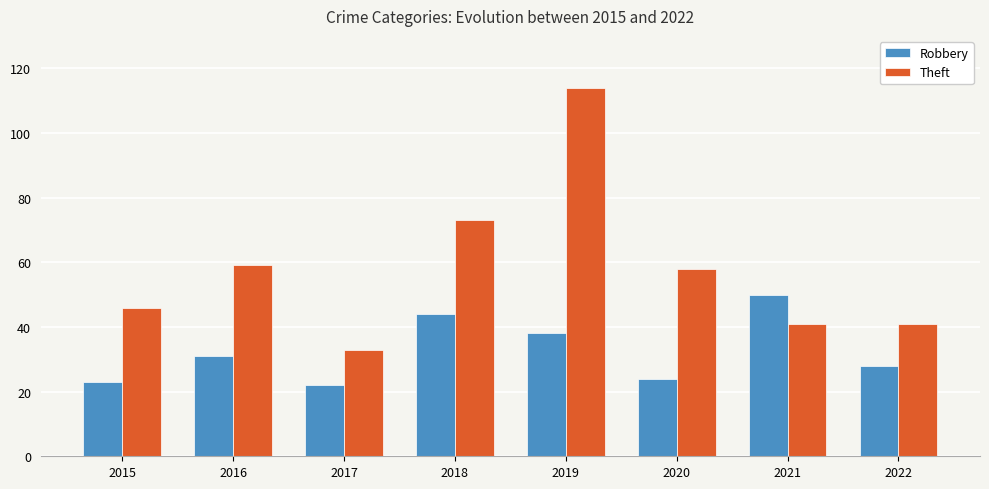

True or false: Theft has a value of 33 at 2017.

True